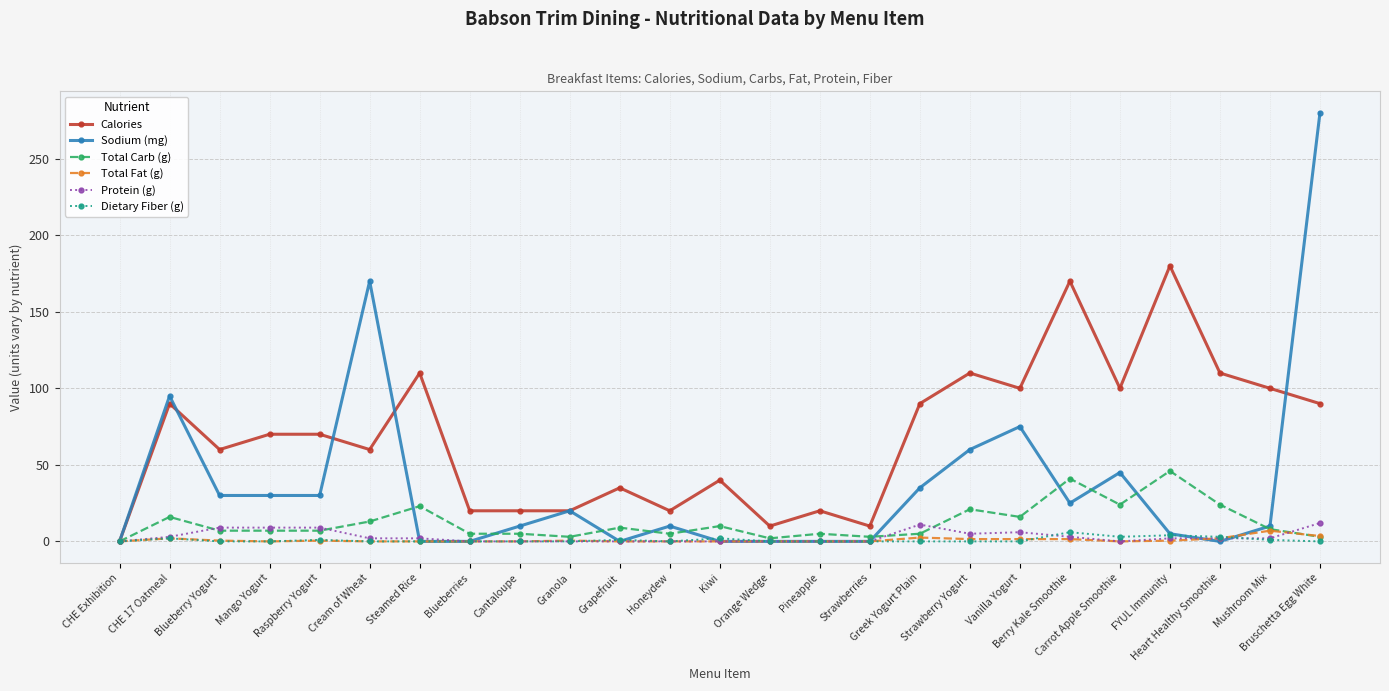

At how many categories does at least one series exceed 166?

4